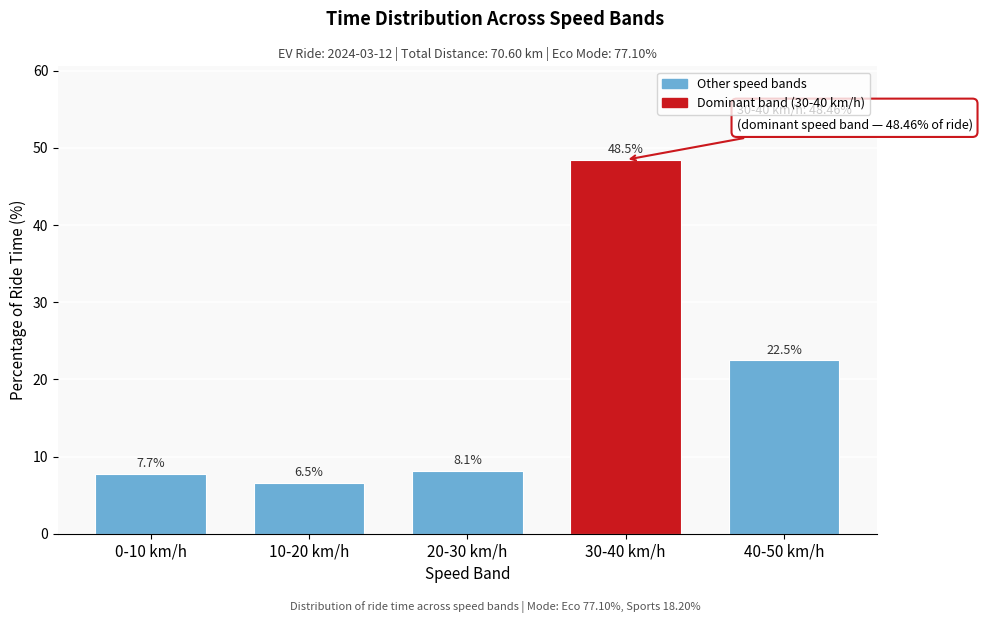

Reading left to right, extract all data points from this chart.

0-10 km/h=7.7	10-20 km/h=6.5	20-30 km/h=8.1	30-40 km/h=48.5	40-50 km/h=22.5